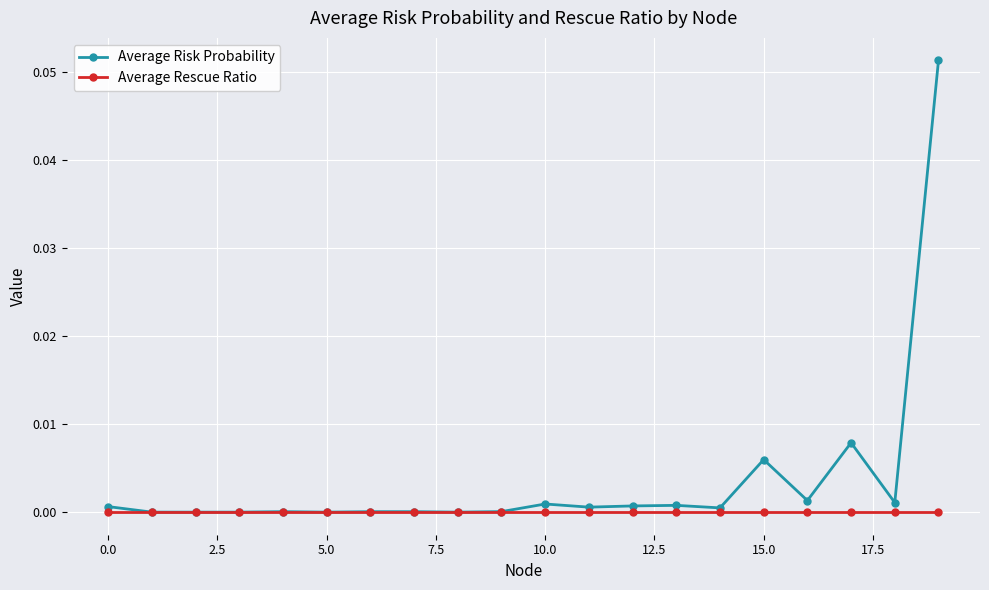

List the series in order of their overall mean, highest first.

Average Risk Probability, Average Rescue Ratio